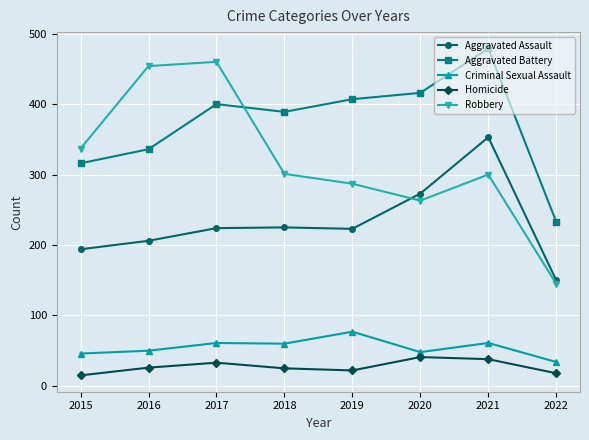

True or false: Aggravated Battery and Criminal Sexual Assault intersect in this chart.

False